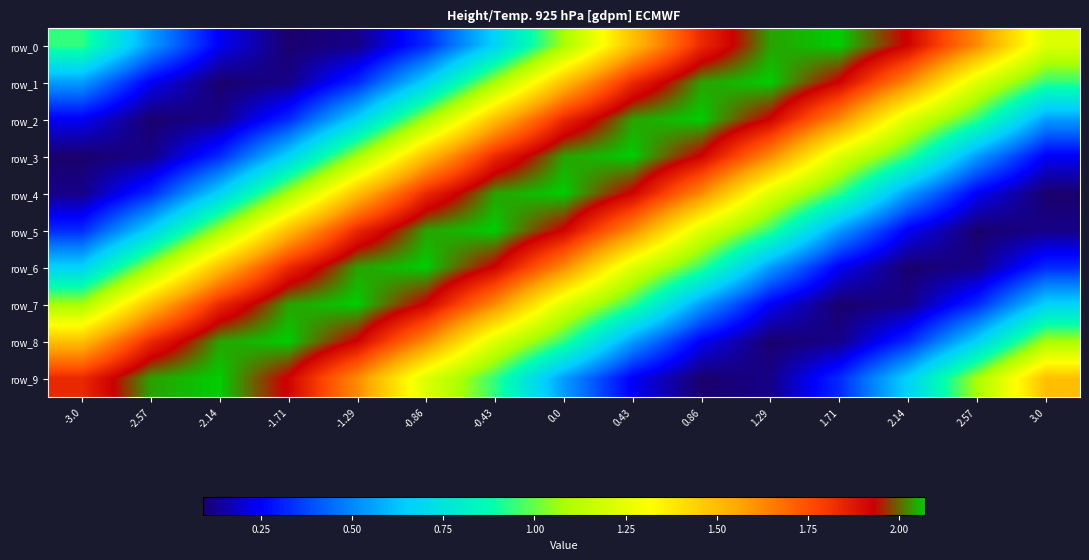

At which label is row_3 closest to 1?

2.14